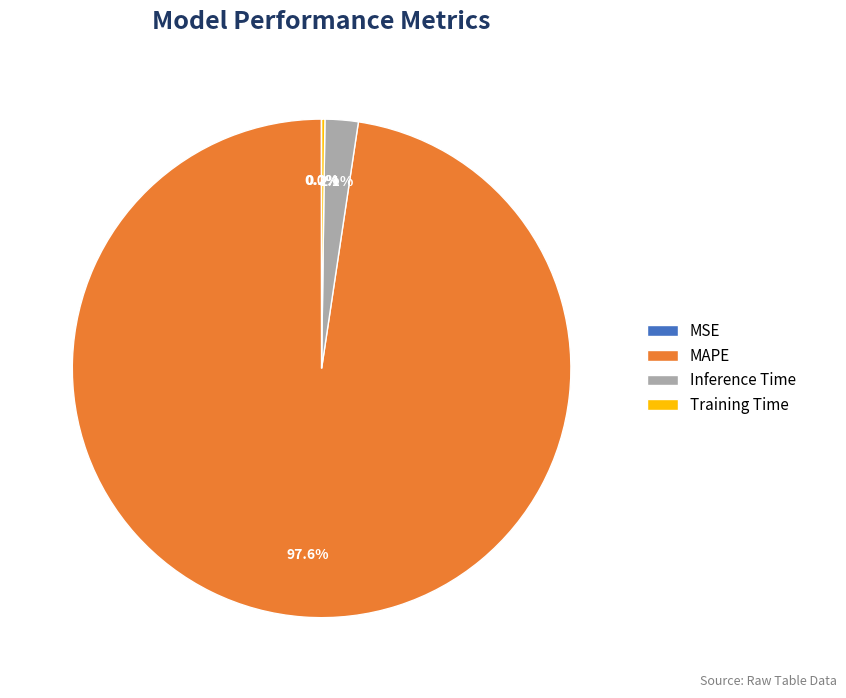

Which category has the biggest portion of the pie?

MAPE